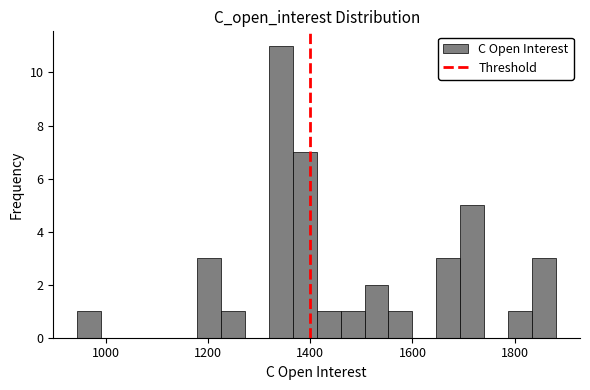

Read against the x-axis, roughly where is the centre of the tallest bar?

1340